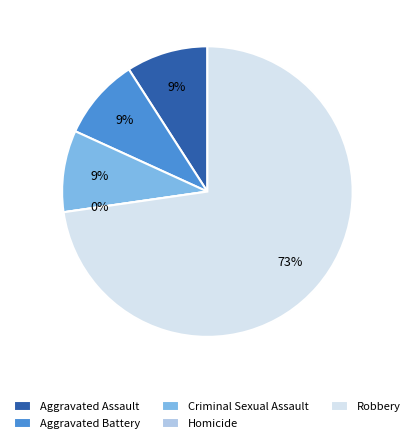

Is there any slice that represents more than half of the pie?

Yes